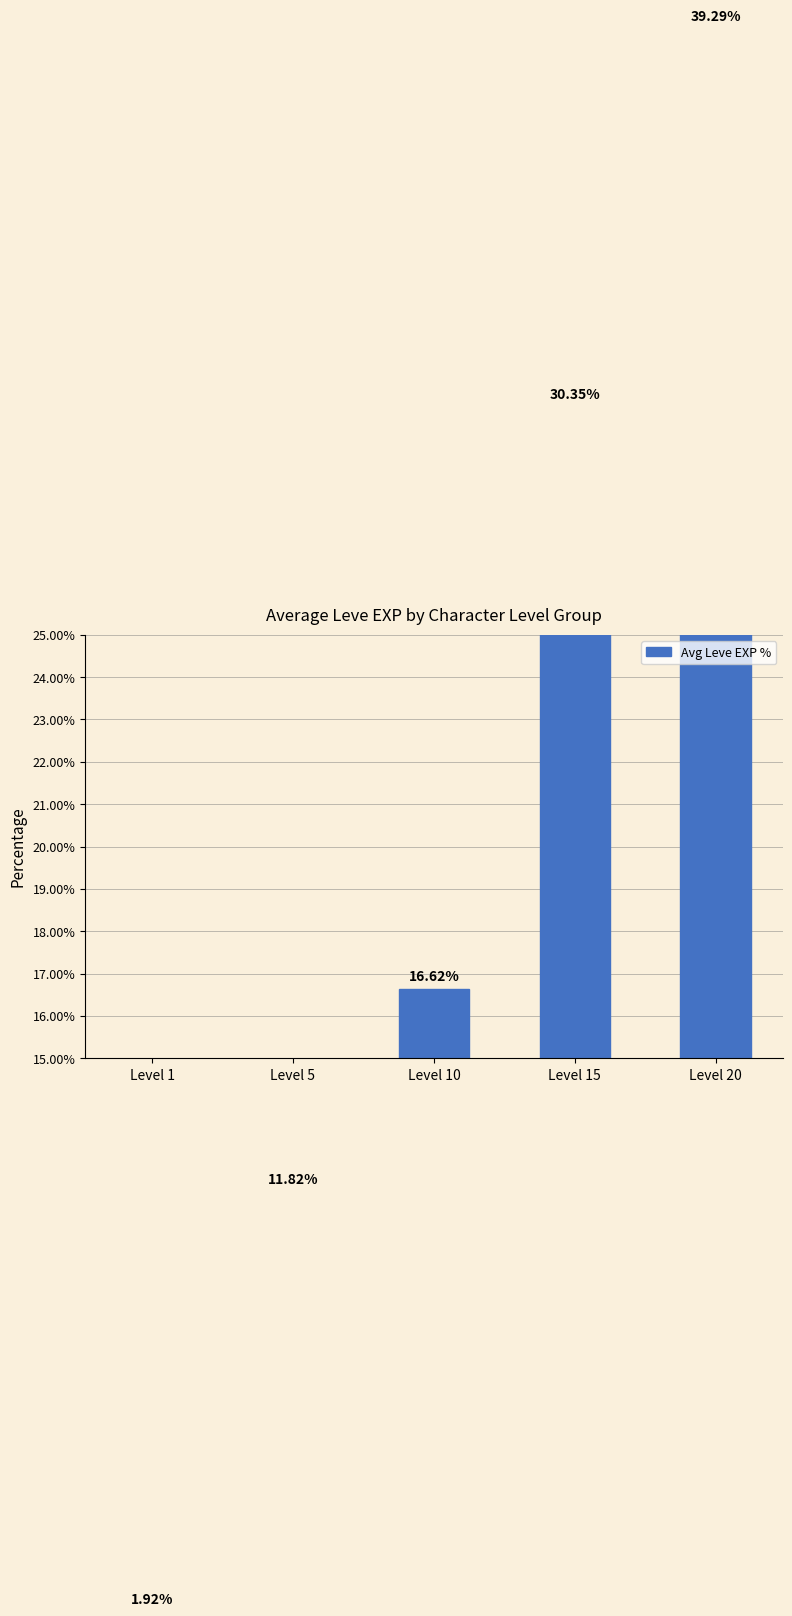

Rank the categories by value from lowest to highest.

Level 1, Level 5, Level 10, Level 15, Level 20